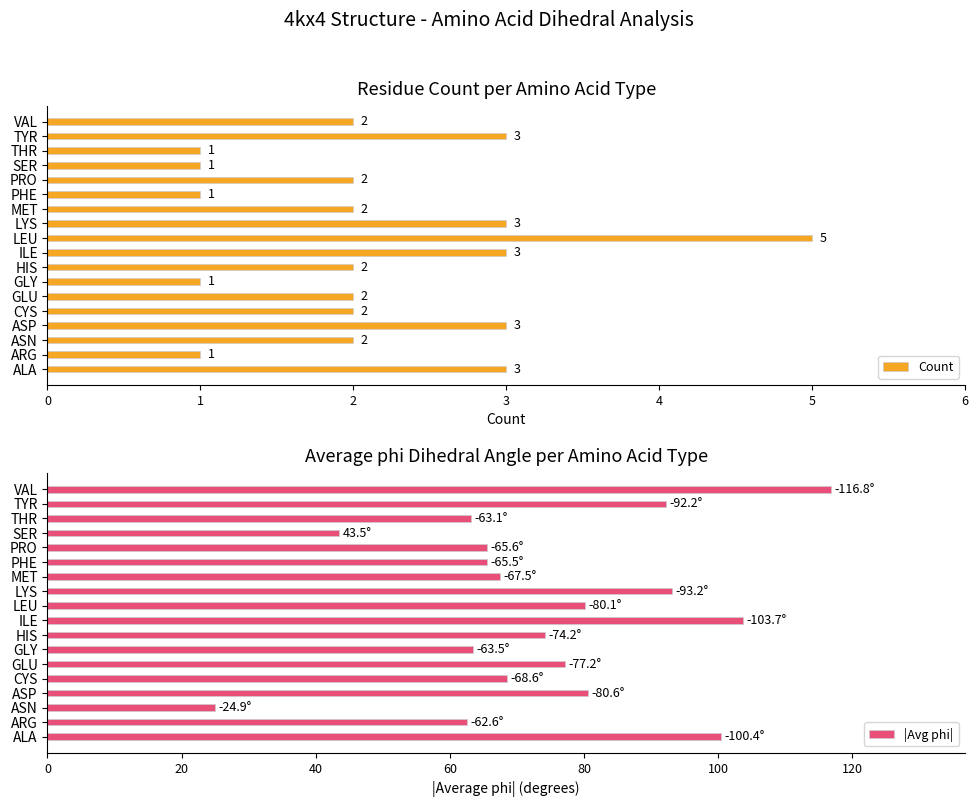

How many data points in |Avg phi| are less than 74?

9